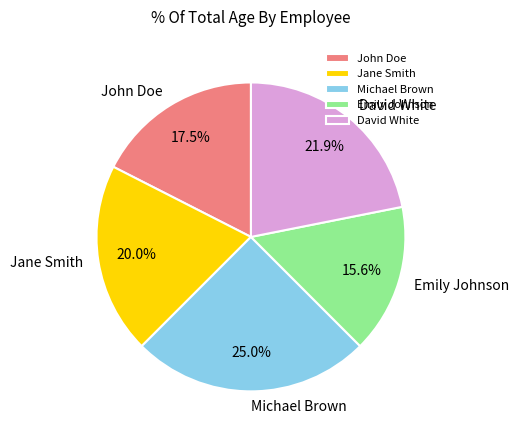

Which category has the smallest portion of the pie?

Emily Johnson